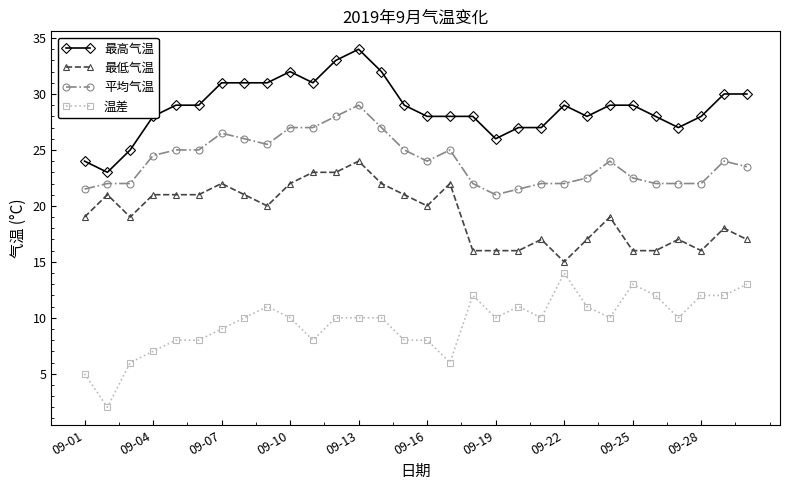

How many data points in 最低气温 are less than 20?

15